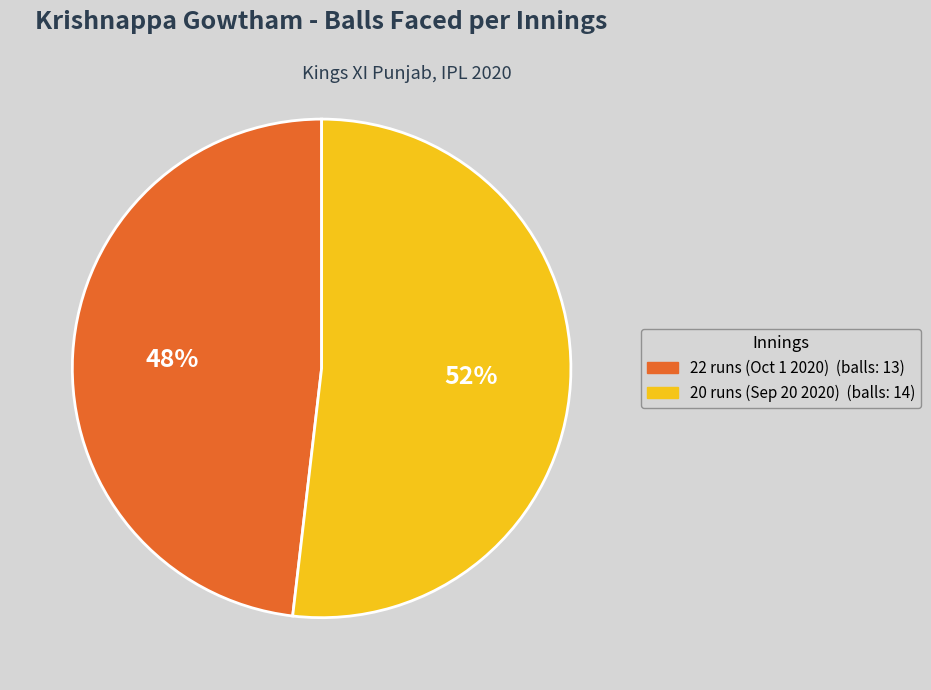

What is the smallest slice in the pie chart?

22 runs (Oct 1 2020)